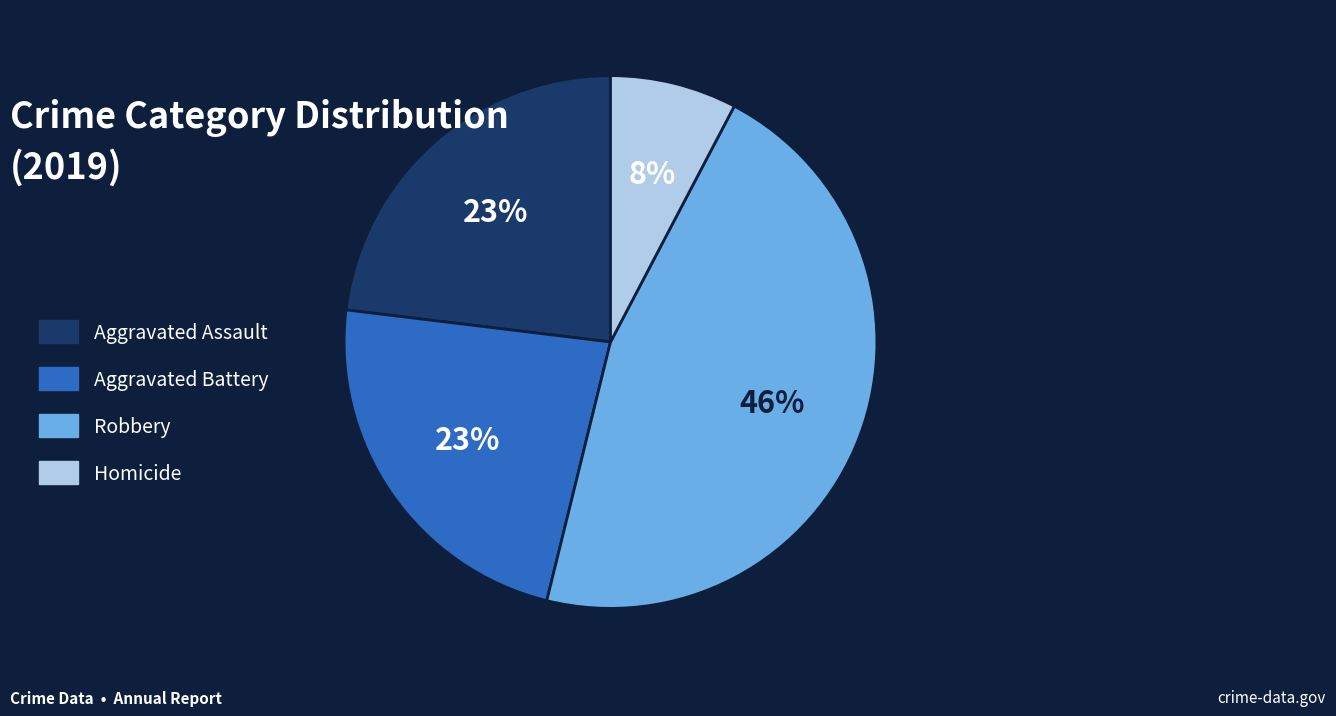

What percentage is the Homicide slice, to the nearest percent?

8%